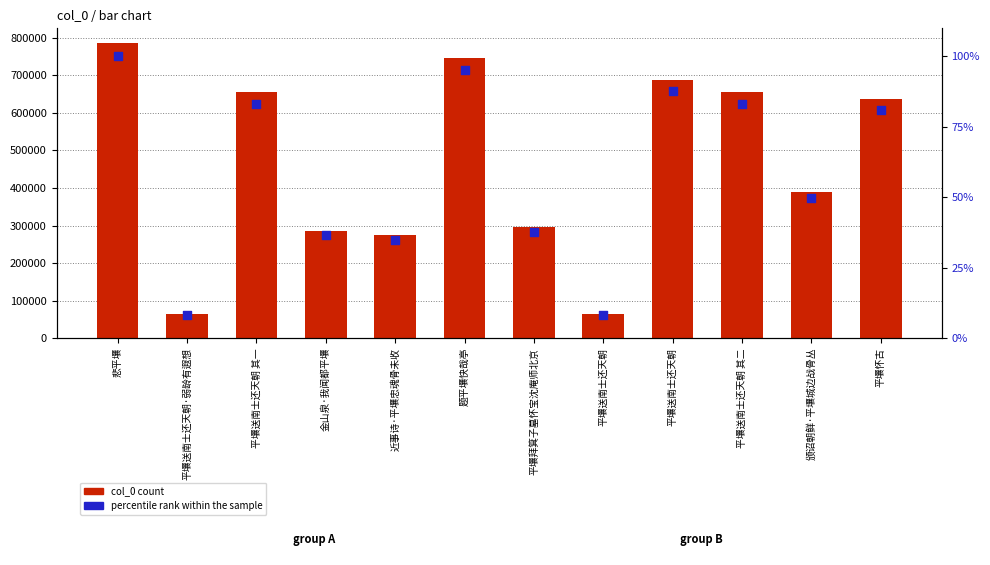

At which category is the sum across all series the highest?

悲平壤